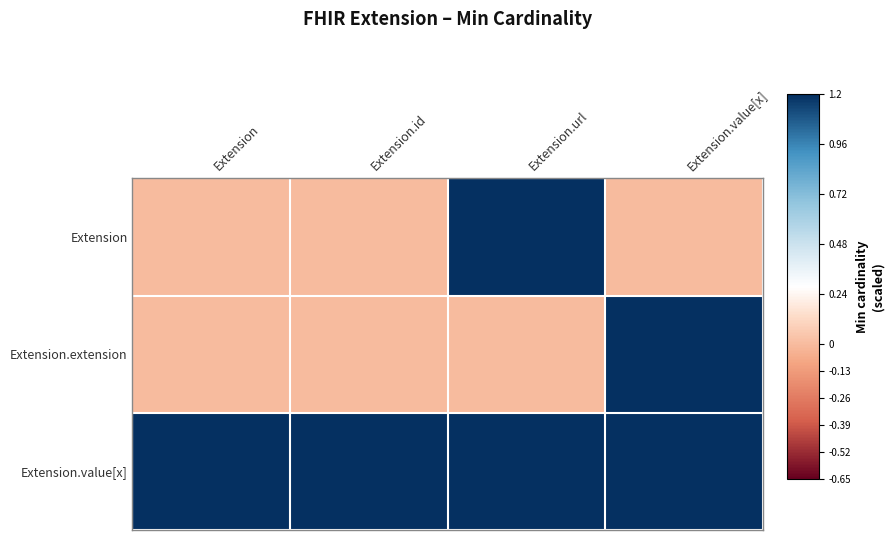

Which series changed the most between Extension.url and Extension.value[x]?

Extension